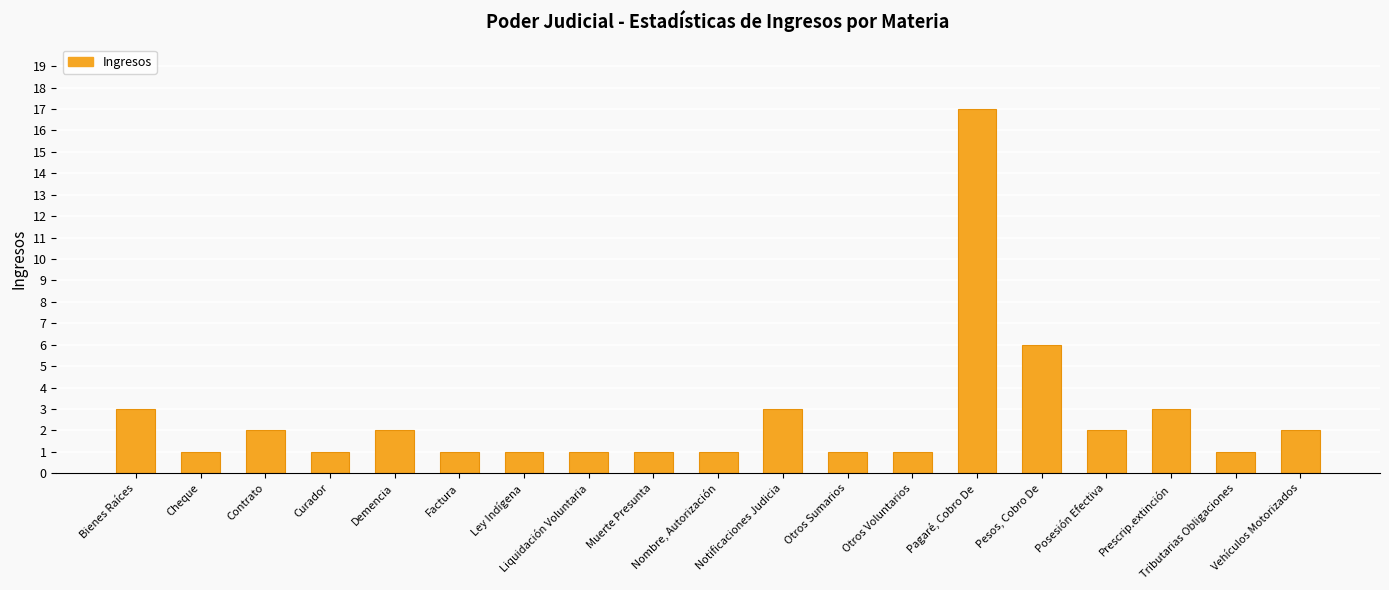

What is the approximate value at Bienes Raíces, to the nearest 5?

5